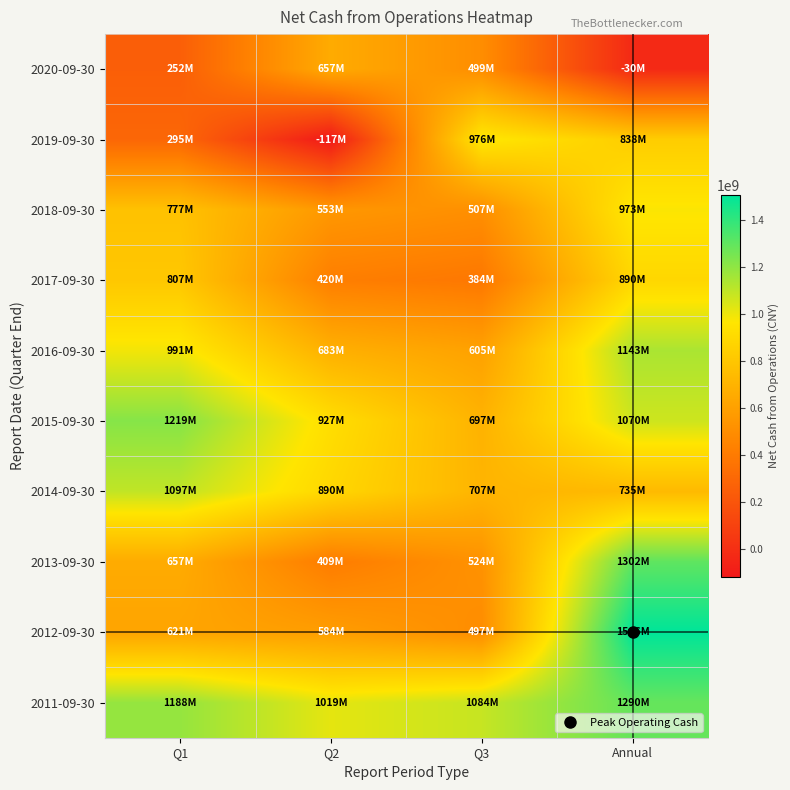

Between Q1 and Annual, which series saw the biggest shift?

2012-09-30